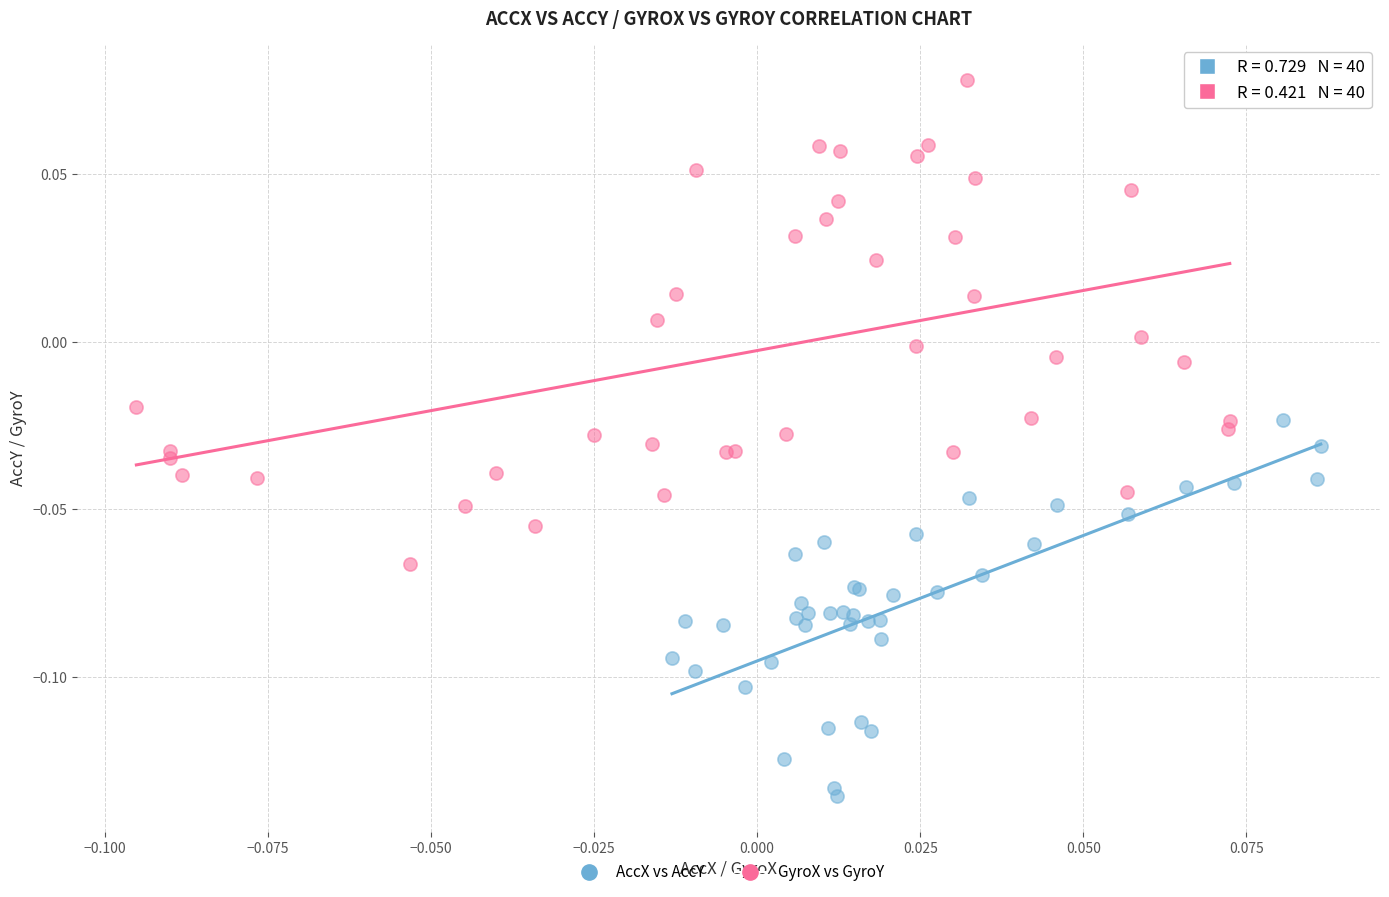

Which series contains the highest Y value?

GyroX vs GyroY